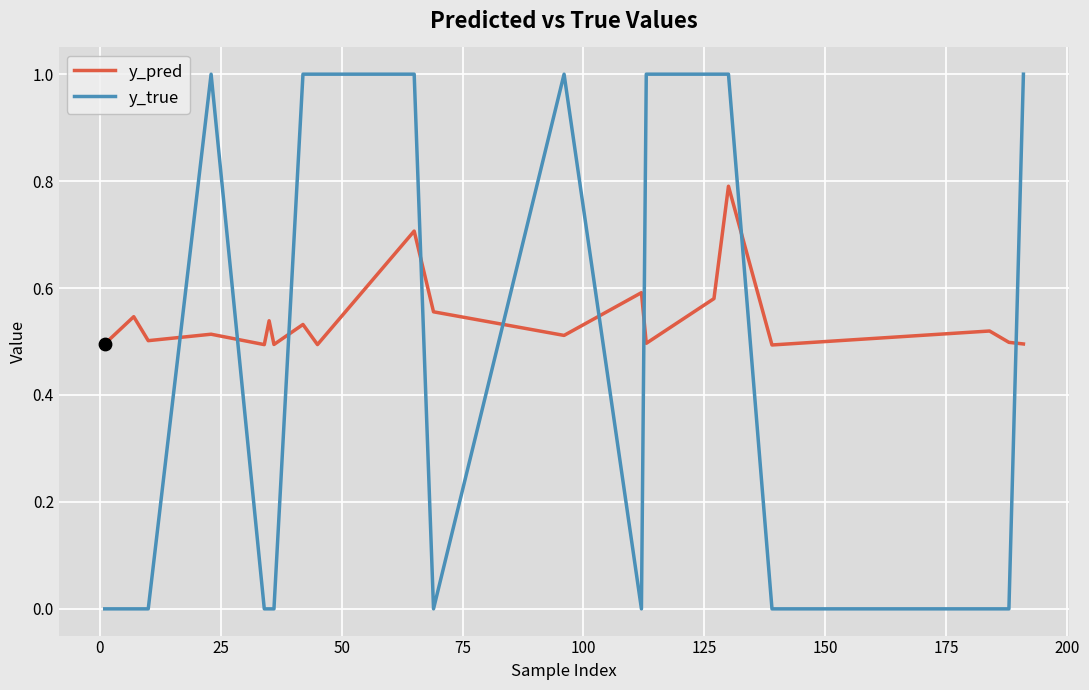

Which series has the widest spread of values?

y_true